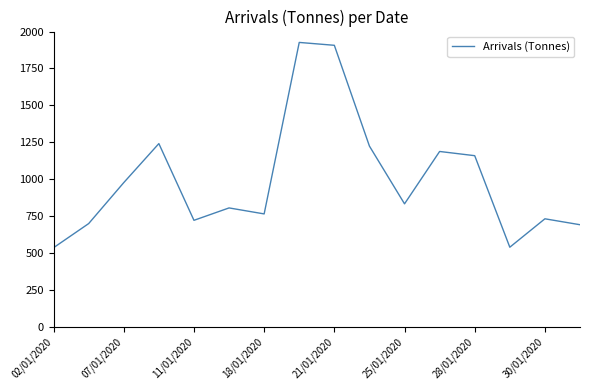

What is the difference between the maximum and minimum values?

1391.3